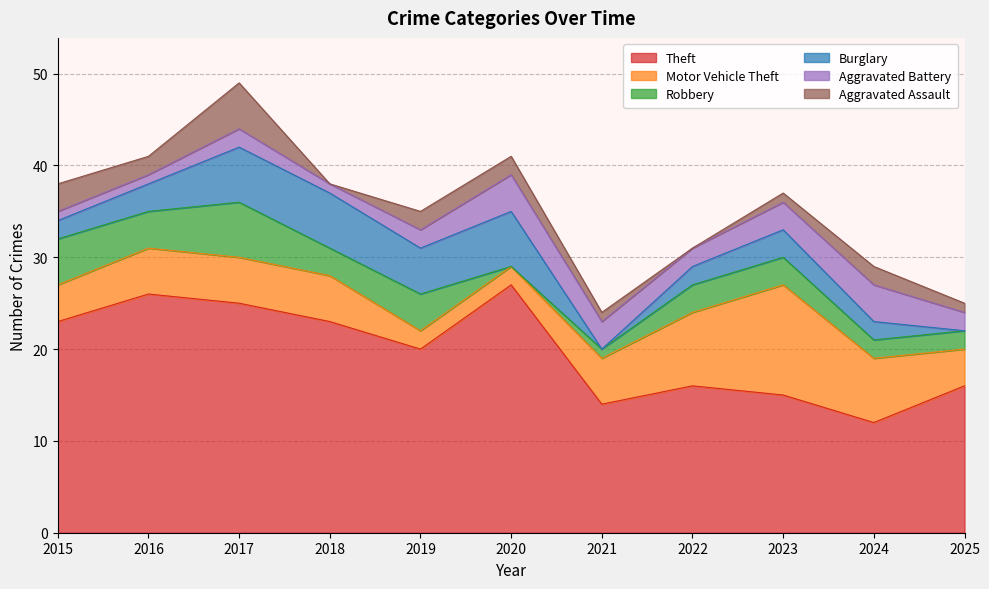

At which label is Robbery closest to 3?

2018